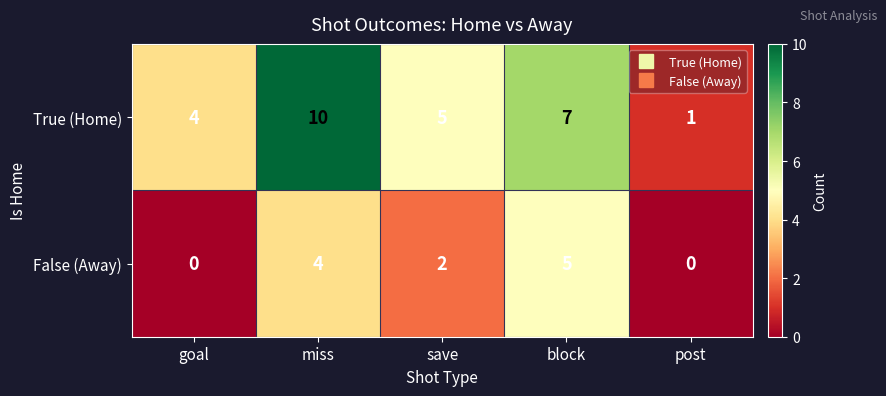

At which category is the sum across all series the highest?

miss